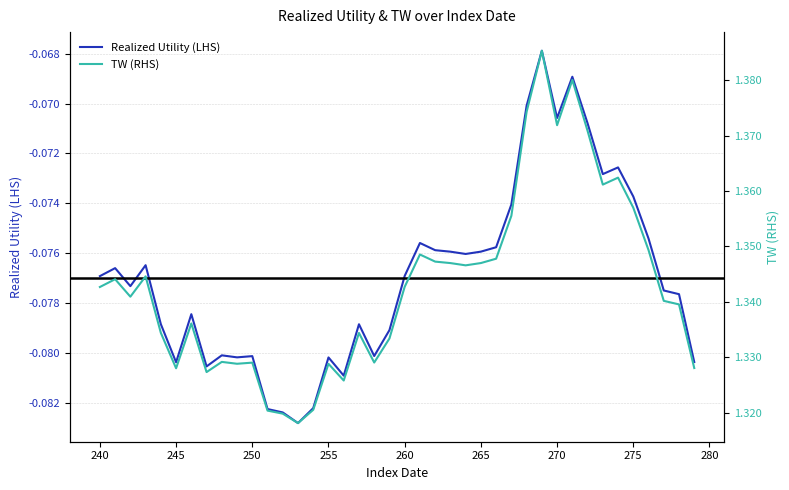

The Realized Utility (LHS) series shows -0.0 at 260. True or false?

False